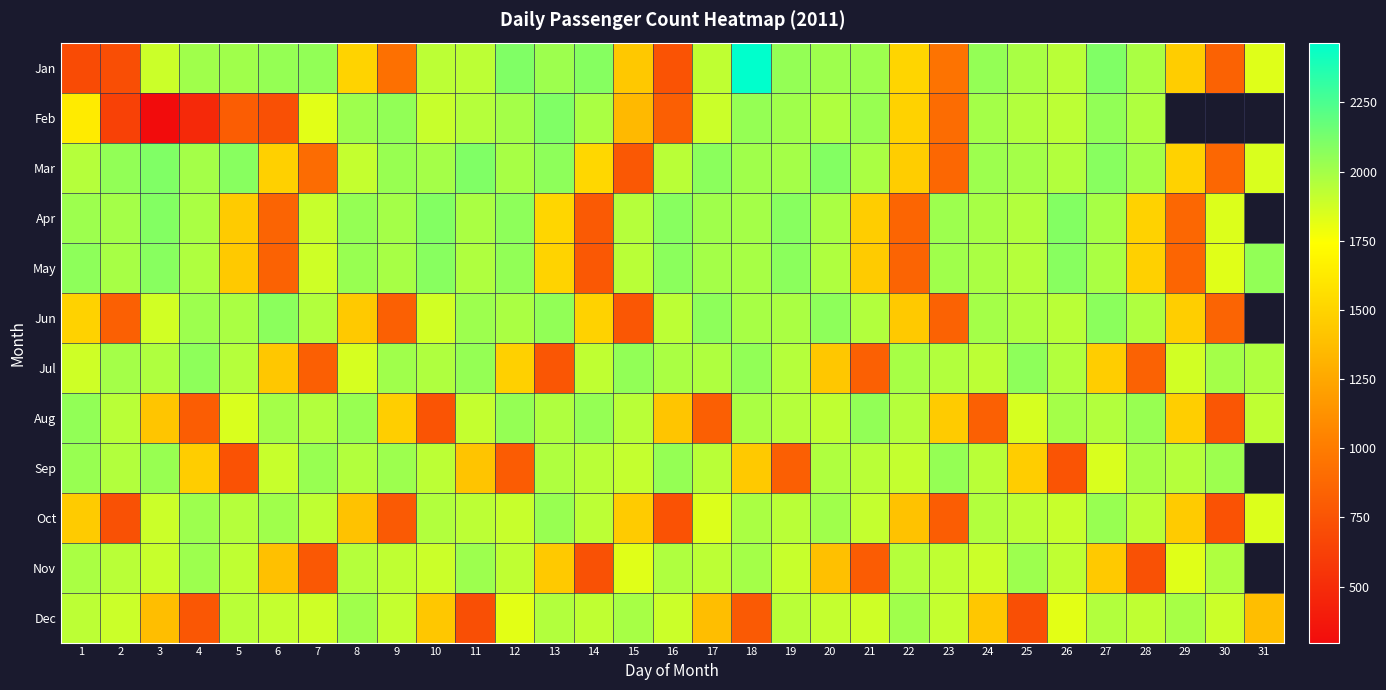

How many categories are shown in the chart?

31